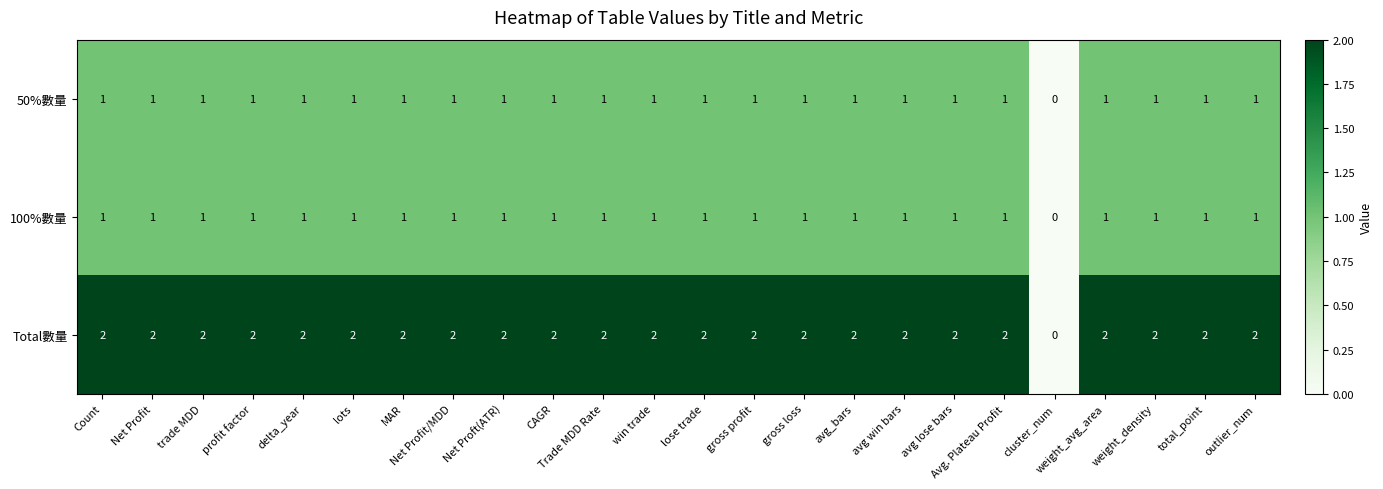

What is the sum of all 50%數量 values?

23